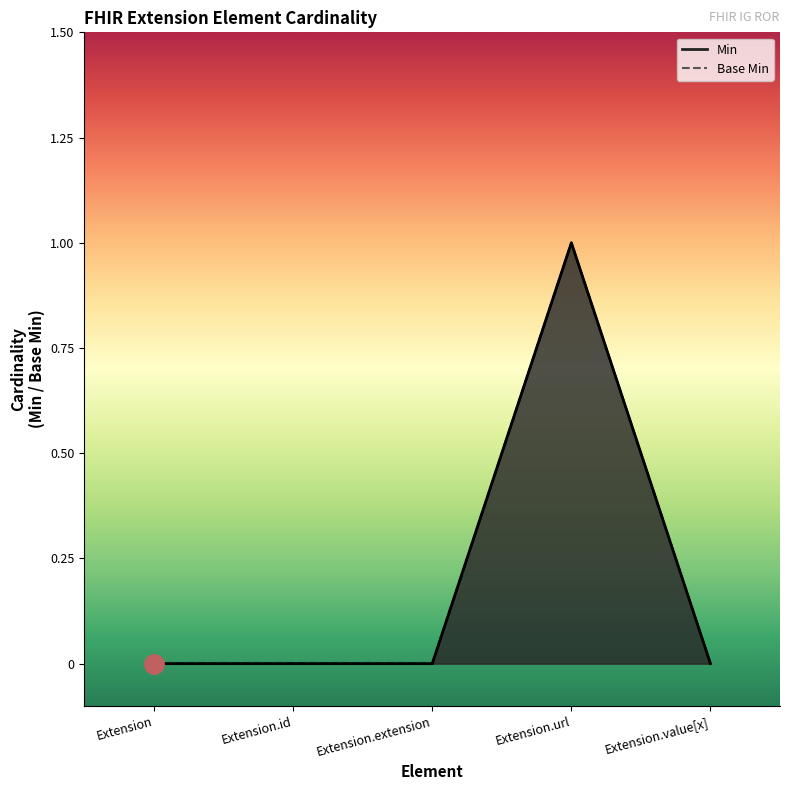

Which series has the largest total across all categories?

Min